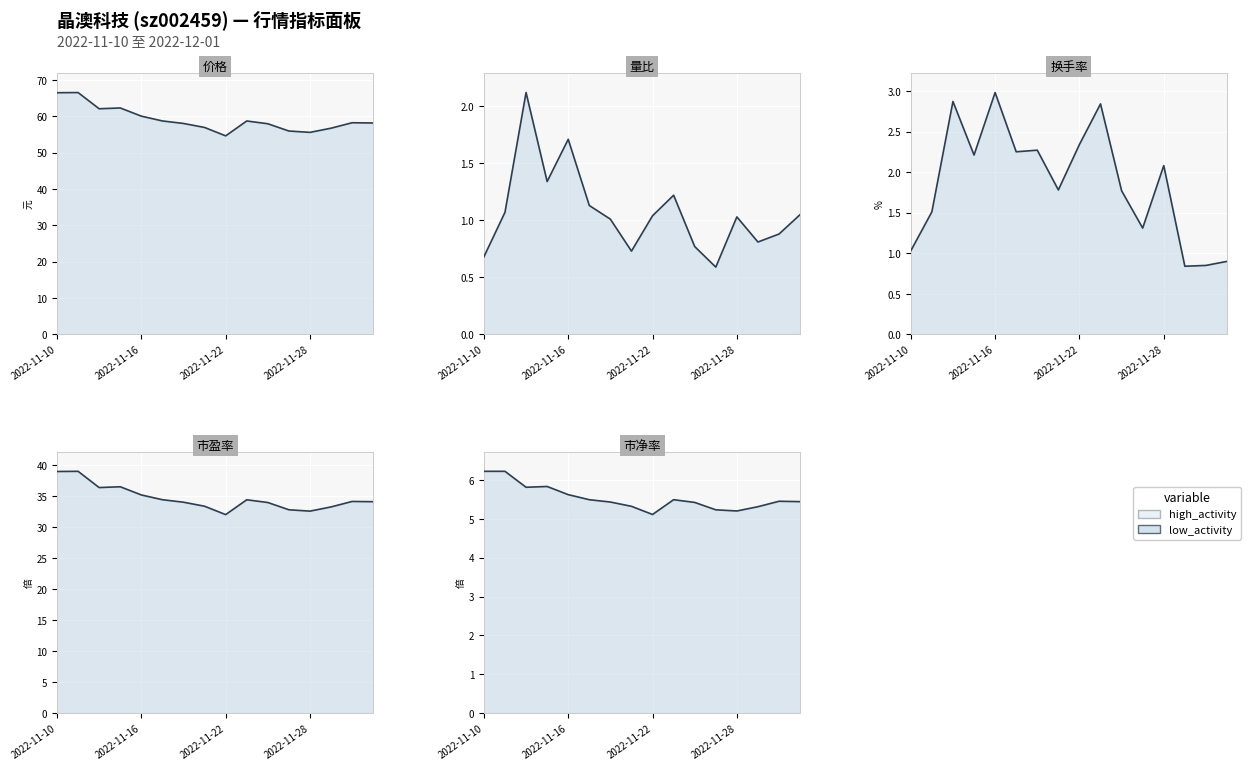

What is the minimum value for 价格 线?

54.6